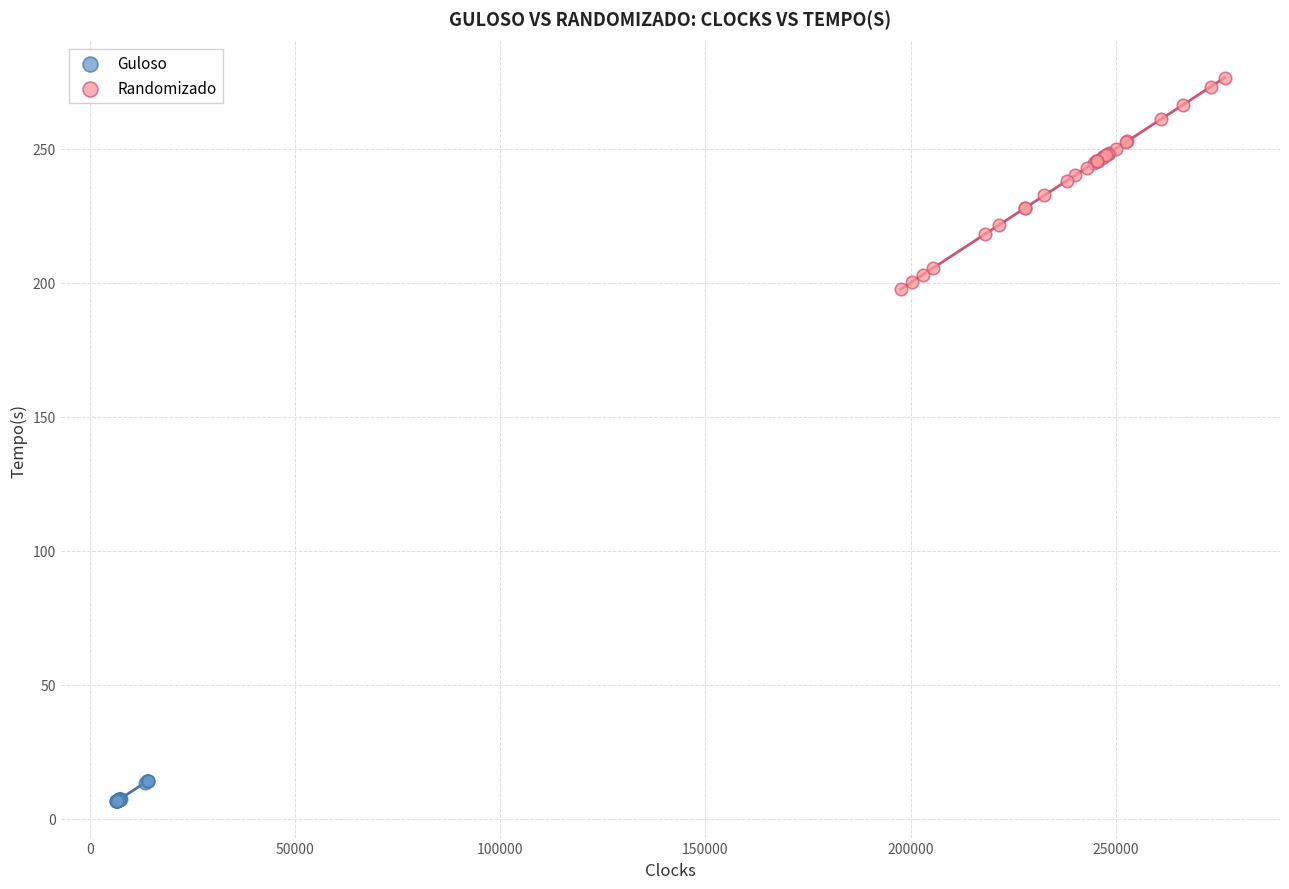

What are all the series names shown in the legend?

Guloso, Randomizado